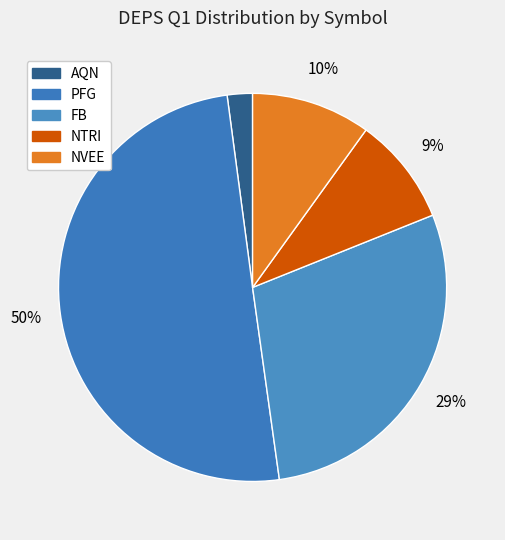

Which category accounts for the majority?

PFG